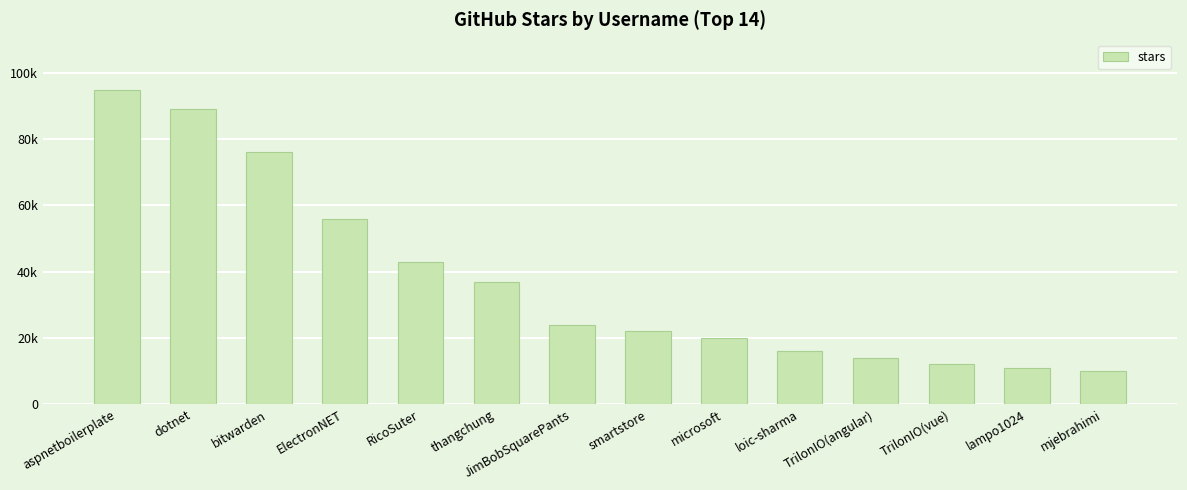

Is it true that the value at RicoSuter is 15213?

False